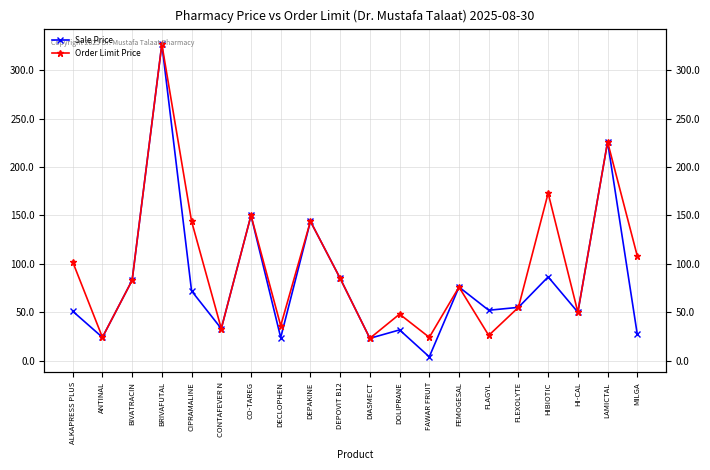

What is the difference between the maximum and minimum values in the Sale Price series?

323.2